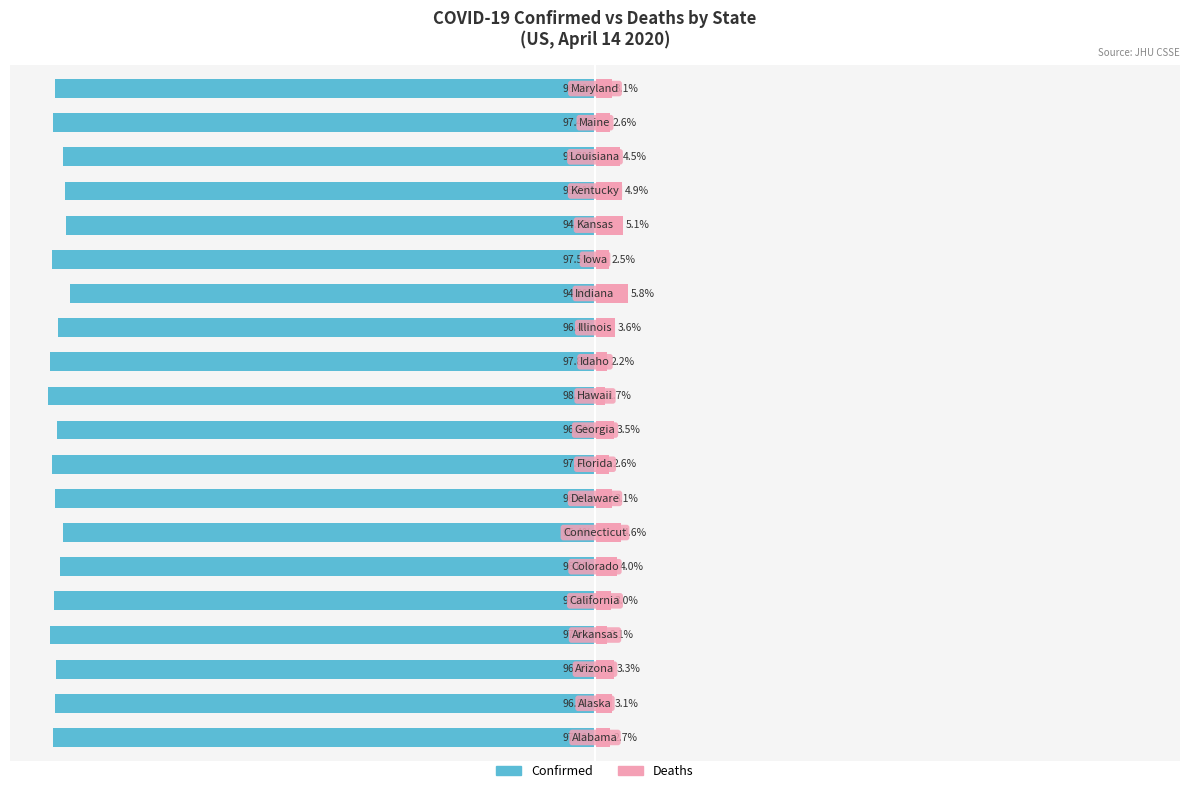

What are all the series names shown in the legend?

Confirmed, Deaths